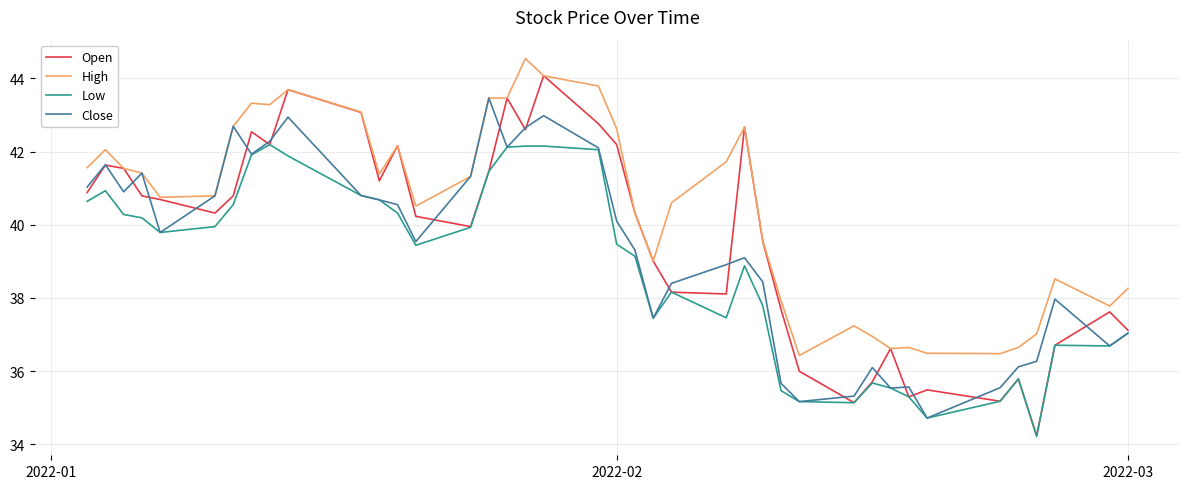

List the series in order of their overall mean, lowest first.

Low, Close, Open, High